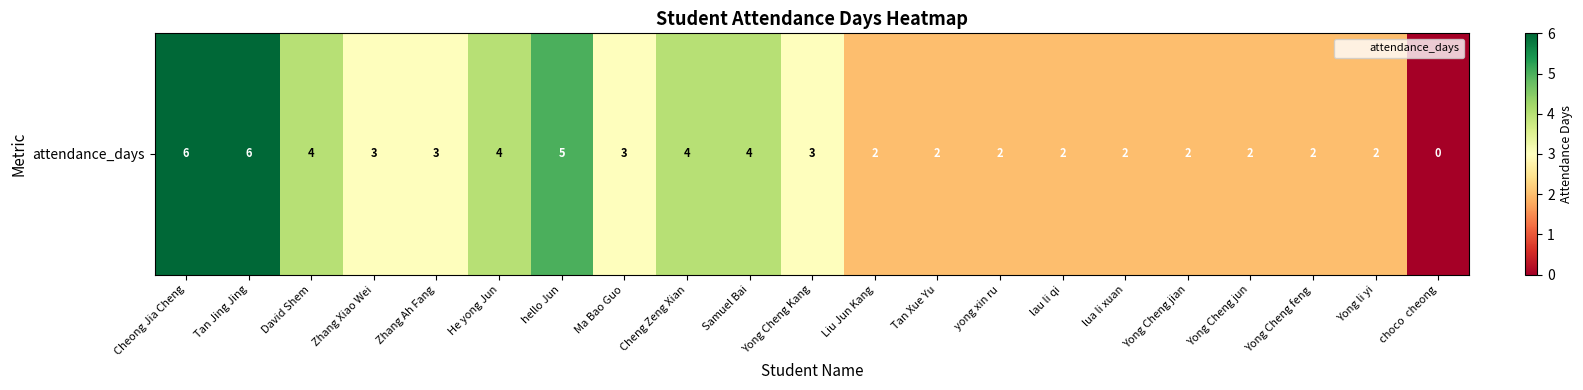

Reading right to left, transcribe all the data shown in this chart.

choco  cheong=0	Yong li yi=2	Yong Cheng feng=2	Yong Cheng jun=2	Yong Cheng jian=2	lua li xuan=2	lau li qi=2	yong xin ru=2	Tan Xue Yu=2	Liu Jun Kang=2	Yong Cheng Kang=3	Samuel Bai=4	Cheng Zeng Xian=4	Ma Bao Guo=3	hello Jun=5	He yong Jun=4	Zhang Ah Fang=3	Zhang Xiao Wei=3	David Shem=4	Tan Jing Jing=6	Cheong Jia Cheng=6